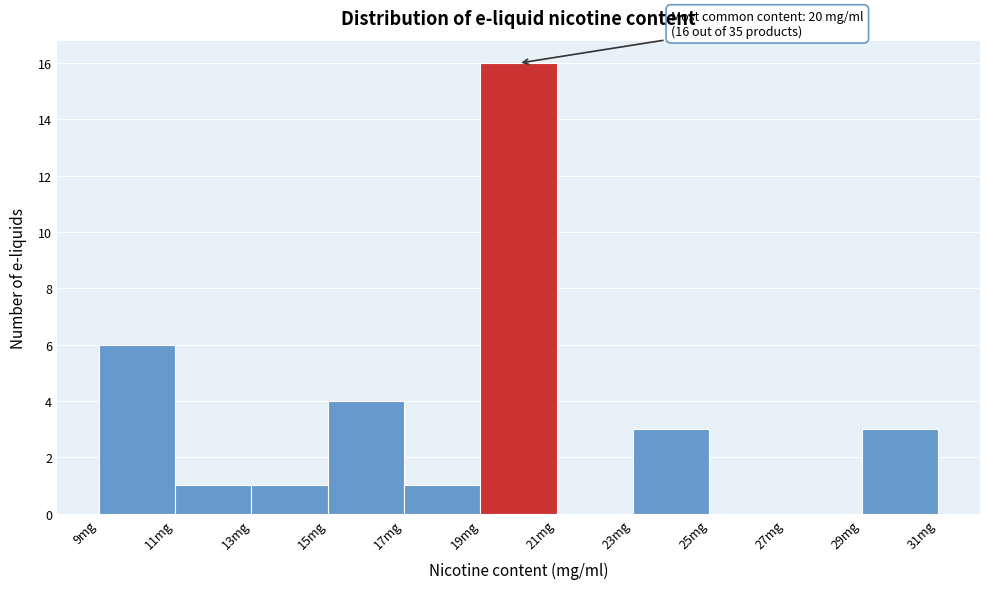

Which range on the x-axis has the tallest bar?

19 to 21